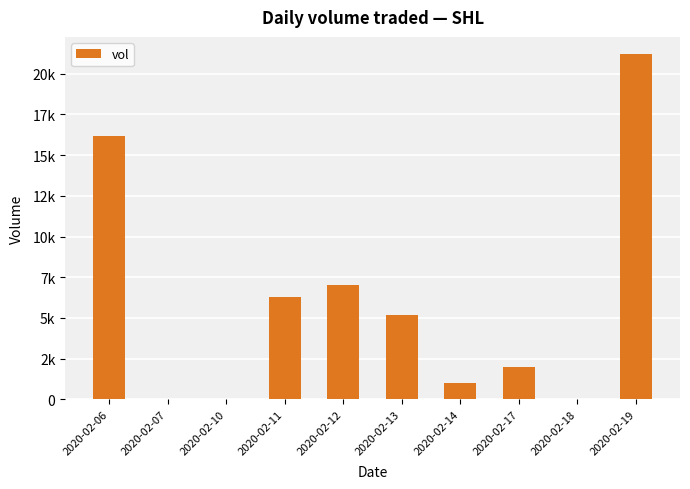

Rank the categories by value from lowest to highest.

2020-02-07, 2020-02-10, 2020-02-18, 2020-02-14, 2020-02-17, 2020-02-13, 2020-02-11, 2020-02-12, 2020-02-06, 2020-02-19